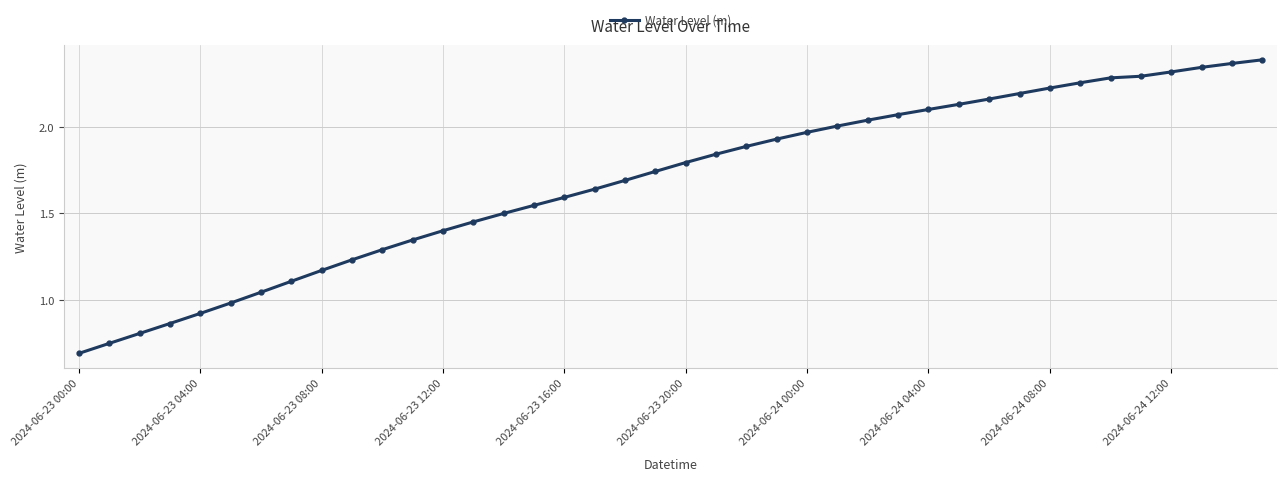

What is the sum of all values?

67.3